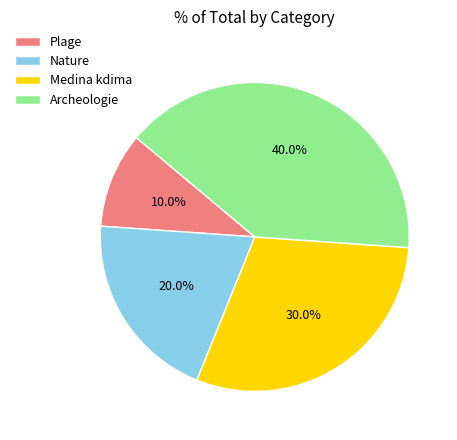

Rank the categories by value from highest to lowest.

Archeologie, Medina kdima, Nature, Plage